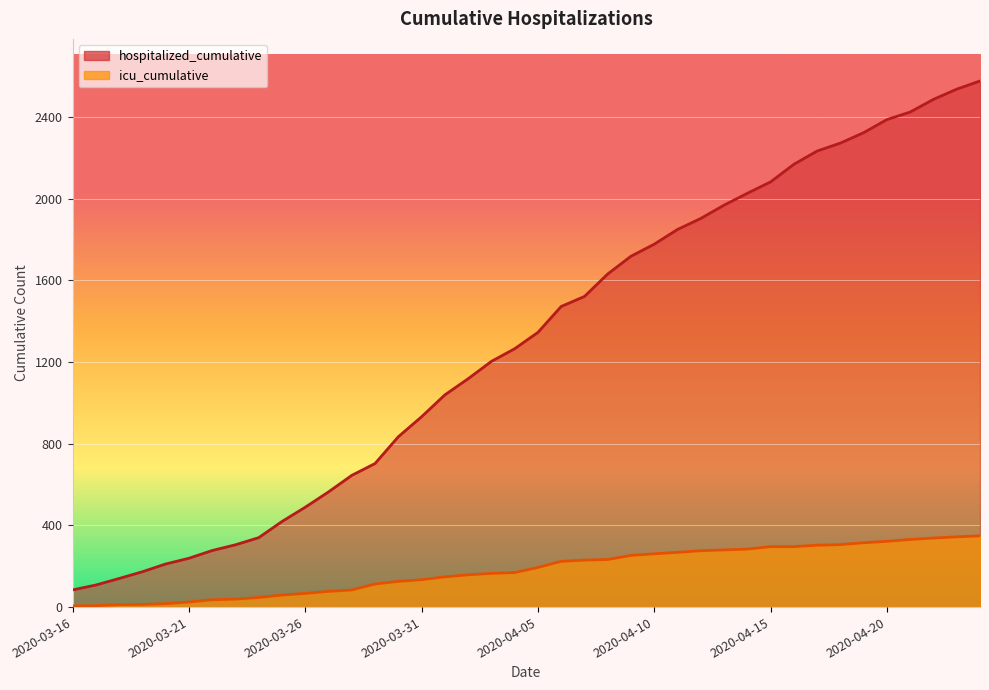

The value of hospitalized_cumulative at 2020-03-25 is 419. True or false?

True